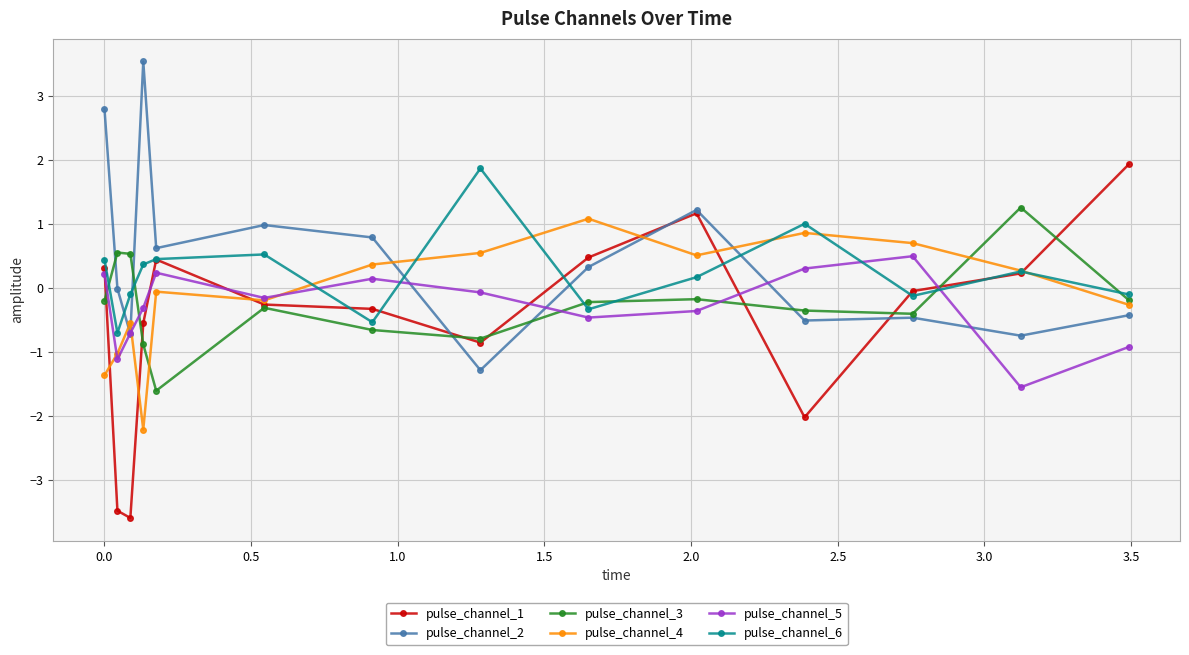

What is the smallest value displayed?

-3.6